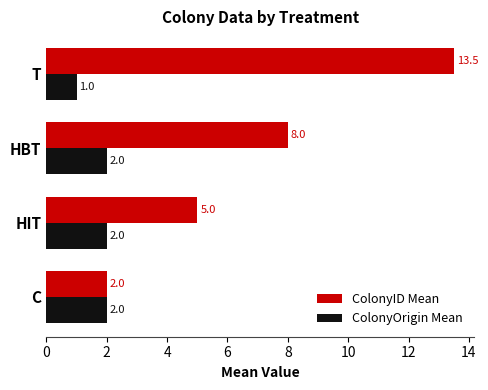

True or false: ColonyID Mean has a value of 5.0 at HIT.

True